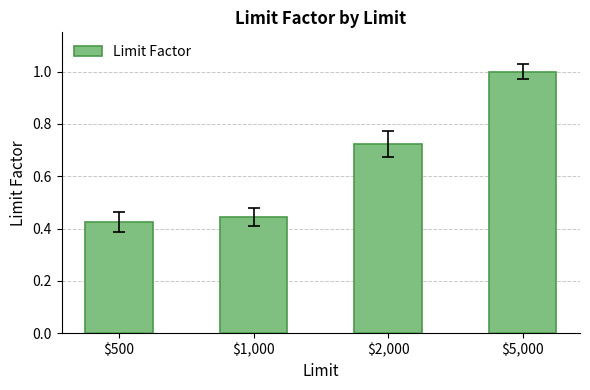

What is the label of the 2nd bar from the right?

$2,000